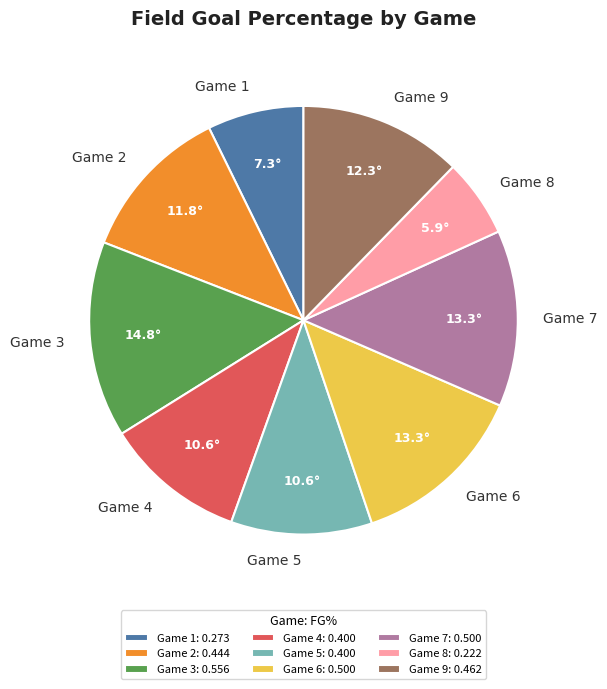

Is there a majority slice in this chart?

No